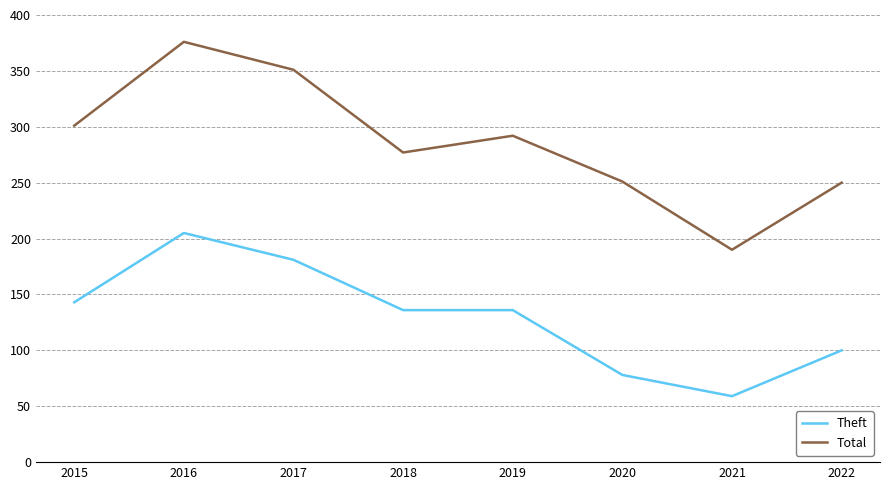

What are all the series names shown in the legend?

Theft, Total